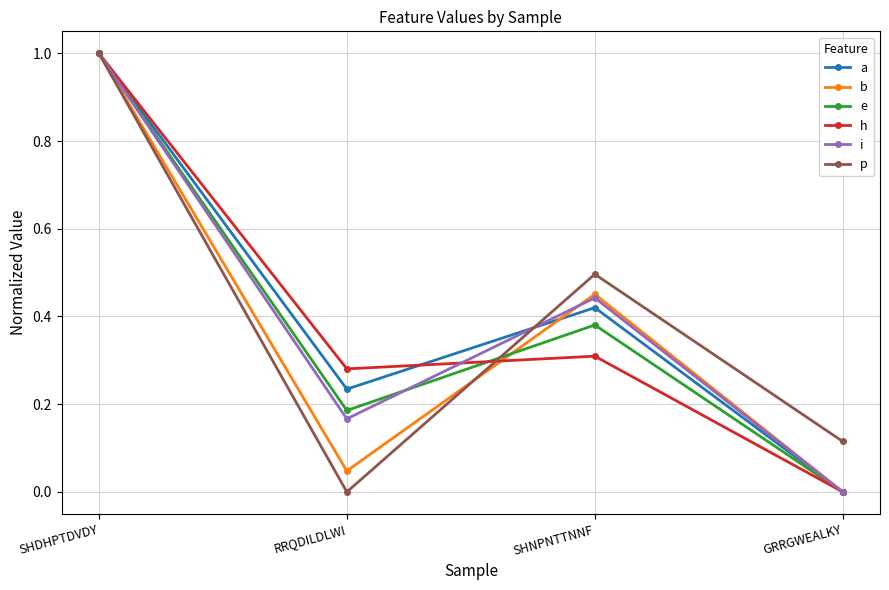

At which category does e reach its first local peak?

SHNPNTTNNF